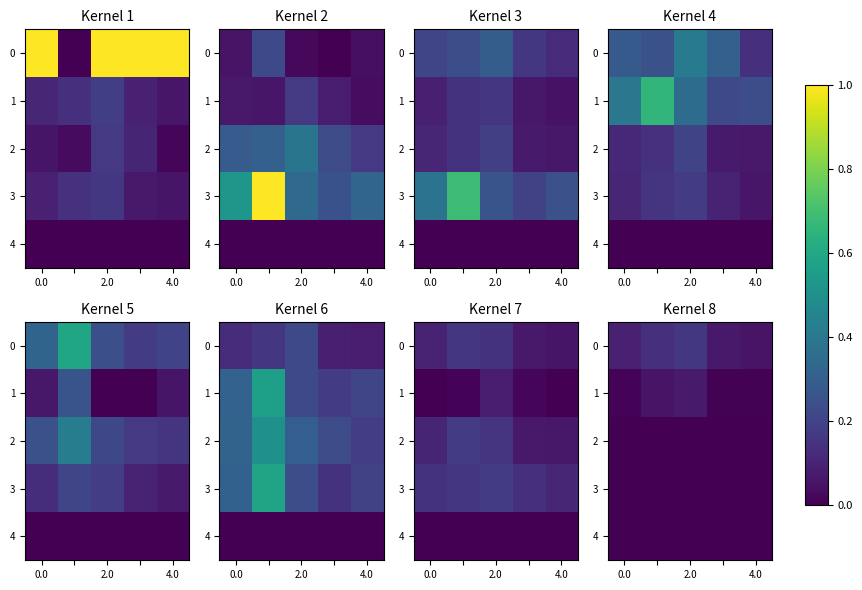

Is it true that 0 equals 0.0 at 4.0?

False